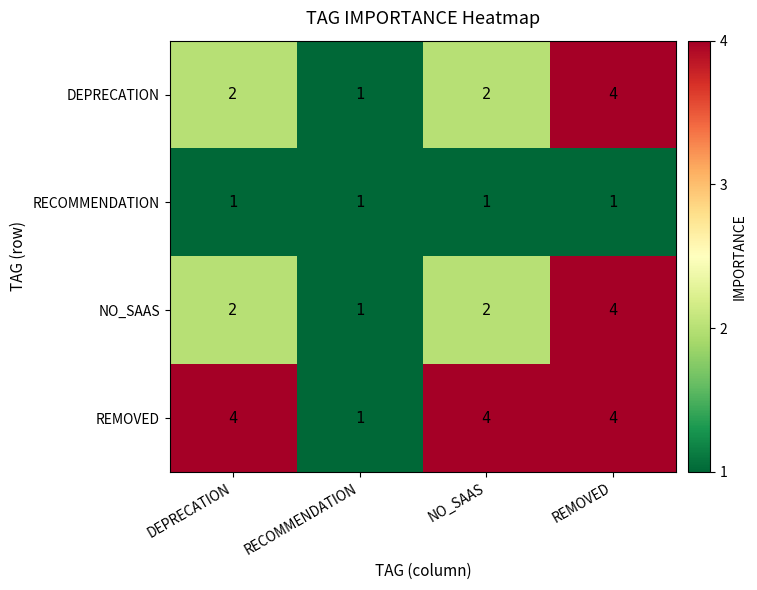

The value of DEPRECATION at DEPRECATION is 0. True or false?

False